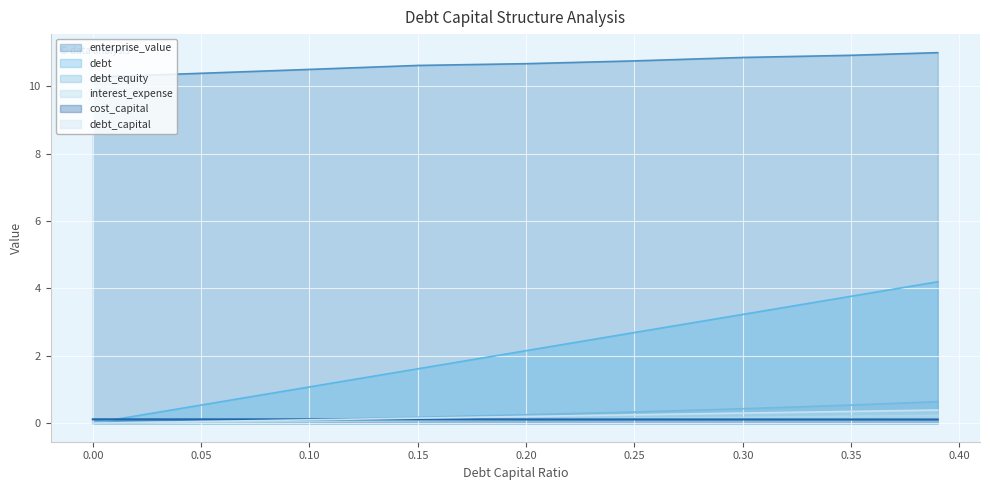

Reading left to right, what are all the values shown in this chart?

debt_capital: 0.0=0.0	0.05=0.5	0.1=1.1	0.15=1.6	0.2=2.2	0.25=2.7	0.3=3.2	0.35=3.8	0.39=4.2
enterprise_value: 0.0=10.3	0.05=10.4	0.1=10.5	0.15=10.6	0.2=10.7	0.25=10.8	0.3=10.9	0.35=10.9	0.39=11.0
debt: 0.0=0.0	0.05=0.1	0.1=0.1	0.15=0.1	0.2=0.2	0.25=0.2	0.3=0.3	0.35=0.3	0.39=0.4
interest_expense: 0.0=0.0	0.05=0.0	0.1=0.1	0.15=0.1	0.2=0.1	0.25=0.1	0.3=0.2	0.35=0.2	0.39=0.2
cost_capital: 0.0=0.1	0.05=0.1	0.1=0.1	0.15=0.1	0.2=0.1	0.25=0.1	0.3=0.1	0.35=0.1	0.39=0.1
debt_equity: 0.0=0.0	0.05=0.1	0.1=0.1	0.15=0.2	0.2=0.2	0.25=0.3	0.3=0.4	0.35=0.5	0.39=0.6